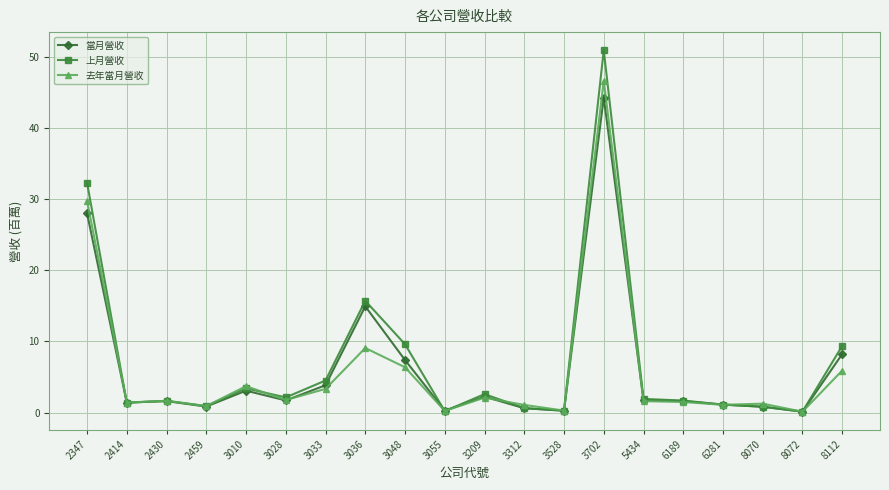

What is the value of the 當月營收 point at the 19th from the left?

0.1